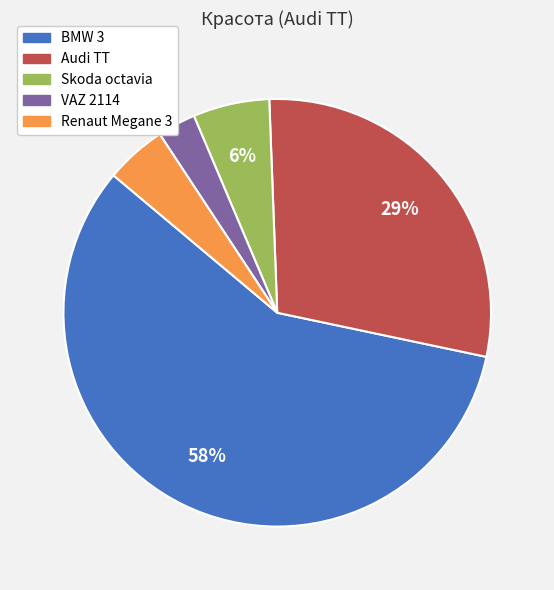

Which has a higher value, Skoda octavia or Renaut Megane 3?

Skoda octavia